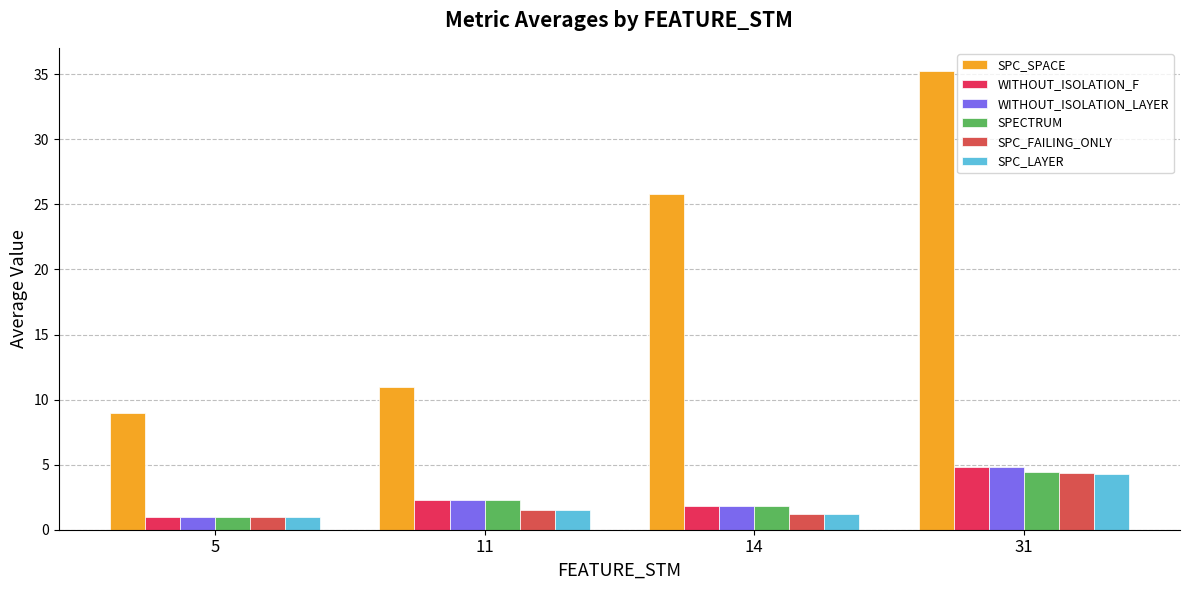

Reading right to left, list all the values displayed in this chart.

SPC_SPACE: 31=35.3	14=25.8	11=11.0	5=9.0
WITHOUT_ISOLATION_F: 31=4.8	14=1.8	11=2.2	5=1.0
WITHOUT_ISOLATION_LAYER: 31=4.8	14=1.8	11=2.2	5=1.0
SPECTRUM: 31=4.4	14=1.8	11=2.2	5=1.0
SPC_FAILING_ONLY: 31=4.3	14=1.2	11=1.5	5=1.0
SPC_LAYER: 31=4.3	14=1.2	11=1.5	5=1.0